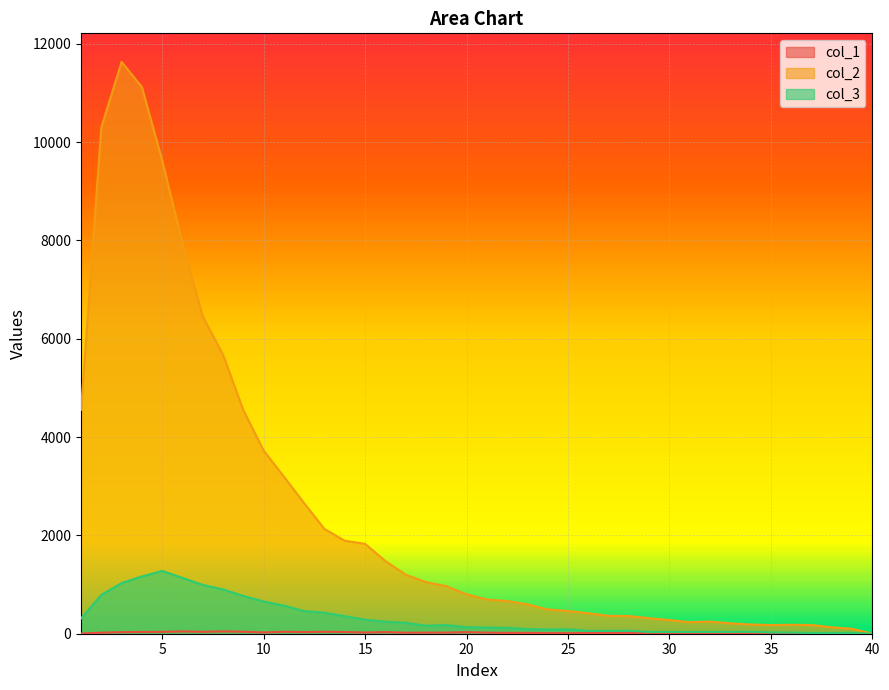

Reading left to right, list all the values displayed in this chart.

col_1: 1=4	2=21	3=32	4=36	5=38	6=47	7=39	8=48	9=41	10=26	11=40	12=34	13=40	14=35	15=24	16=33	17=21	18=22	19=23	20=32	21=22	22=17	23=17	24=12	25=10	26=15	27=13	28=17	29=13	30=8	31=5	32=8	33=7	34=6	35=13	36=13	37=9	38=7	39=5	40=0
col_2: 1=4554	2=10303	3=11631	4=11118	5=9627	6=7937	7=6452	8=5673	9=4547	10=3725	11=3194	12=2653	13=2129	14=1891	15=1828	16=1478	17=1202	18=1050	19=968	20=801	21=696	22=665	23=598	24=494	25=463	26=417	27=364	28=360	29=316	30=279	31=235	32=247	33=212	34=188	35=177	36=182	37=177	38=131	39=101	40=0
col_3: 1=312	2=789	3=1031	4=1165	5=1277	6=1135	7=993	8=901	9=768	10=656	11=571	12=460	13=427	14=357	15=285	16=245	17=222	18=163	19=176	20=133	21=125	22=120	23=94	24=87	25=90	26=58	27=57	28=62	29=35	30=36	31=35	32=36	33=36	34=39	35=26	36=23	37=15	38=16	39=17	40=0